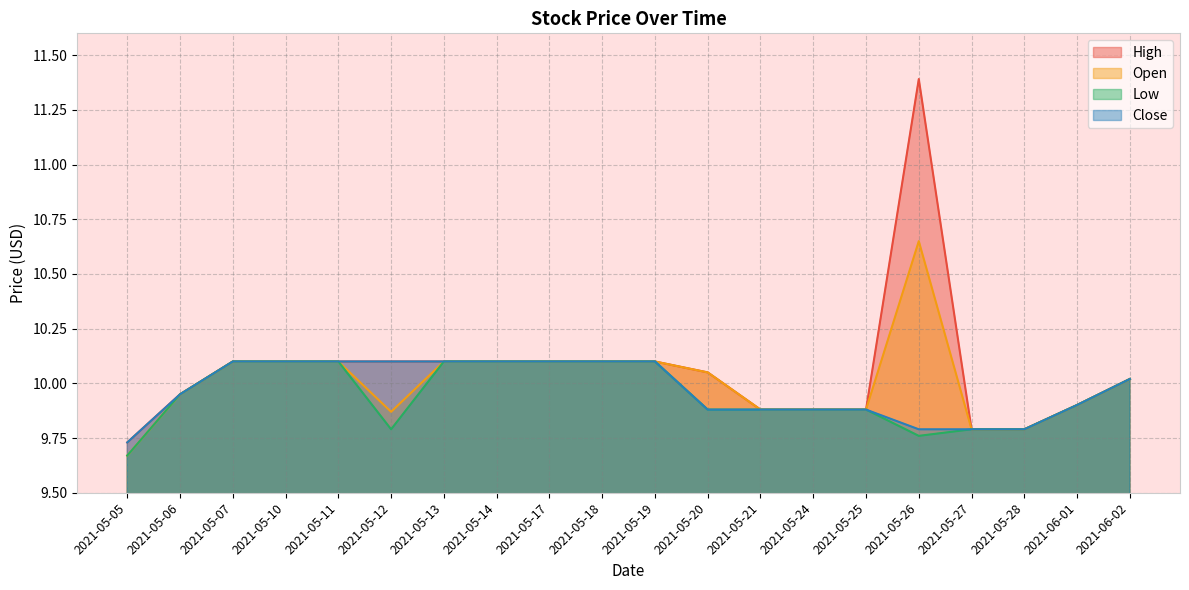

How many lines are shown in the chart?

4